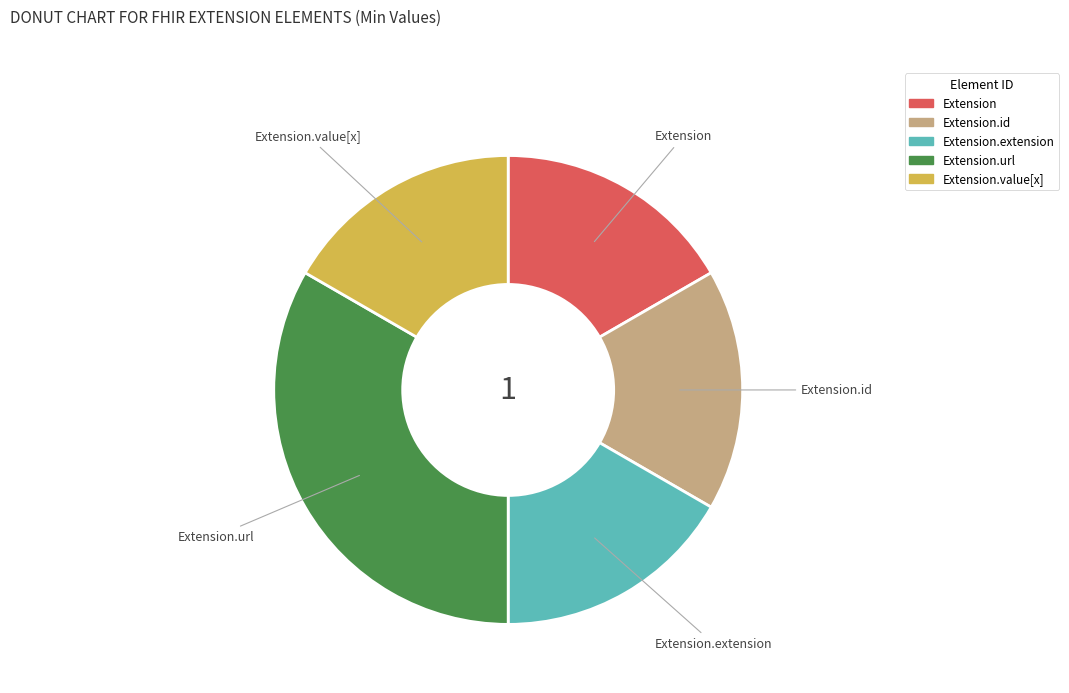

How many slices are in this pie chart?

5